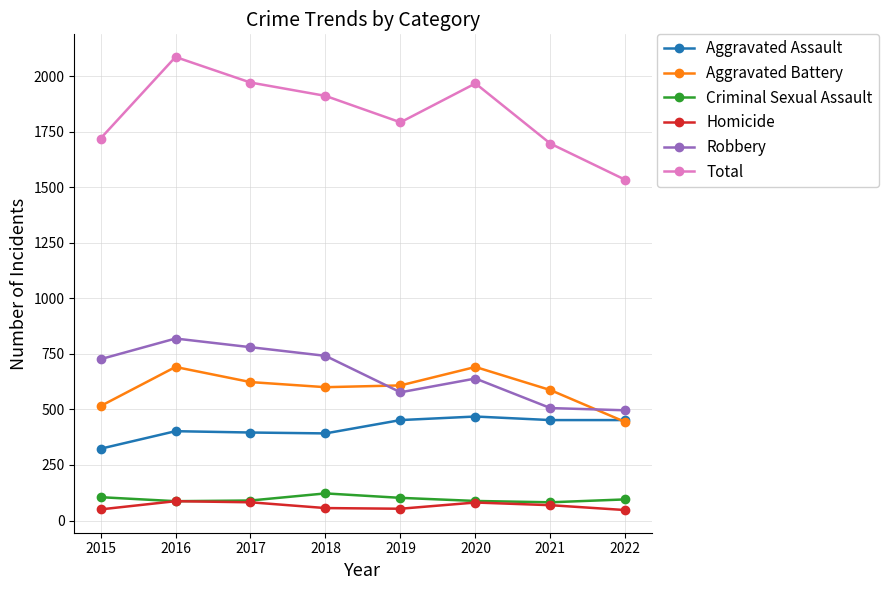

What is the difference between the maximum and minimum values in the Robbery series?

323